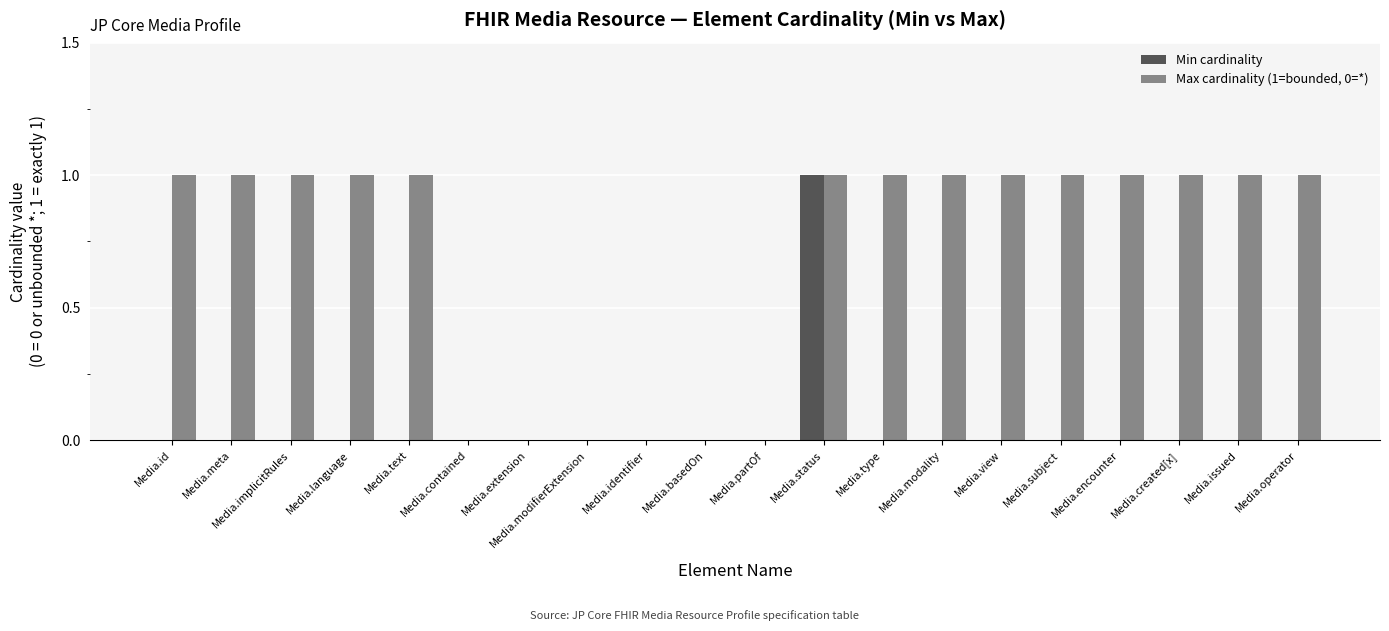

Reading right to left, extract all data points from this chart.

Min cardinality: Media.operator=0	Media.issued=0	Media.created[x]=0	Media.encounter=0	Media.subject=0	Media.view=0	Media.modality=0	Media.type=0	Media.status=1	Media.partOf=0	Media.basedOn=0	Media.identifier=0	Media.modifierExtension=0	Media.extension=0	Media.contained=0	Media.text=0	Media.language=0	Media.implicitRules=0	Media.meta=0	Media.id=0
Max cardinality (1=bounded, 0=*): Media.operator=1	Media.issued=1	Media.created[x]=1	Media.encounter=1	Media.subject=1	Media.view=1	Media.modality=1	Media.type=1	Media.status=1	Media.partOf=0	Media.basedOn=0	Media.identifier=0	Media.modifierExtension=0	Media.extension=0	Media.contained=0	Media.text=1	Media.language=1	Media.implicitRules=1	Media.meta=1	Media.id=1